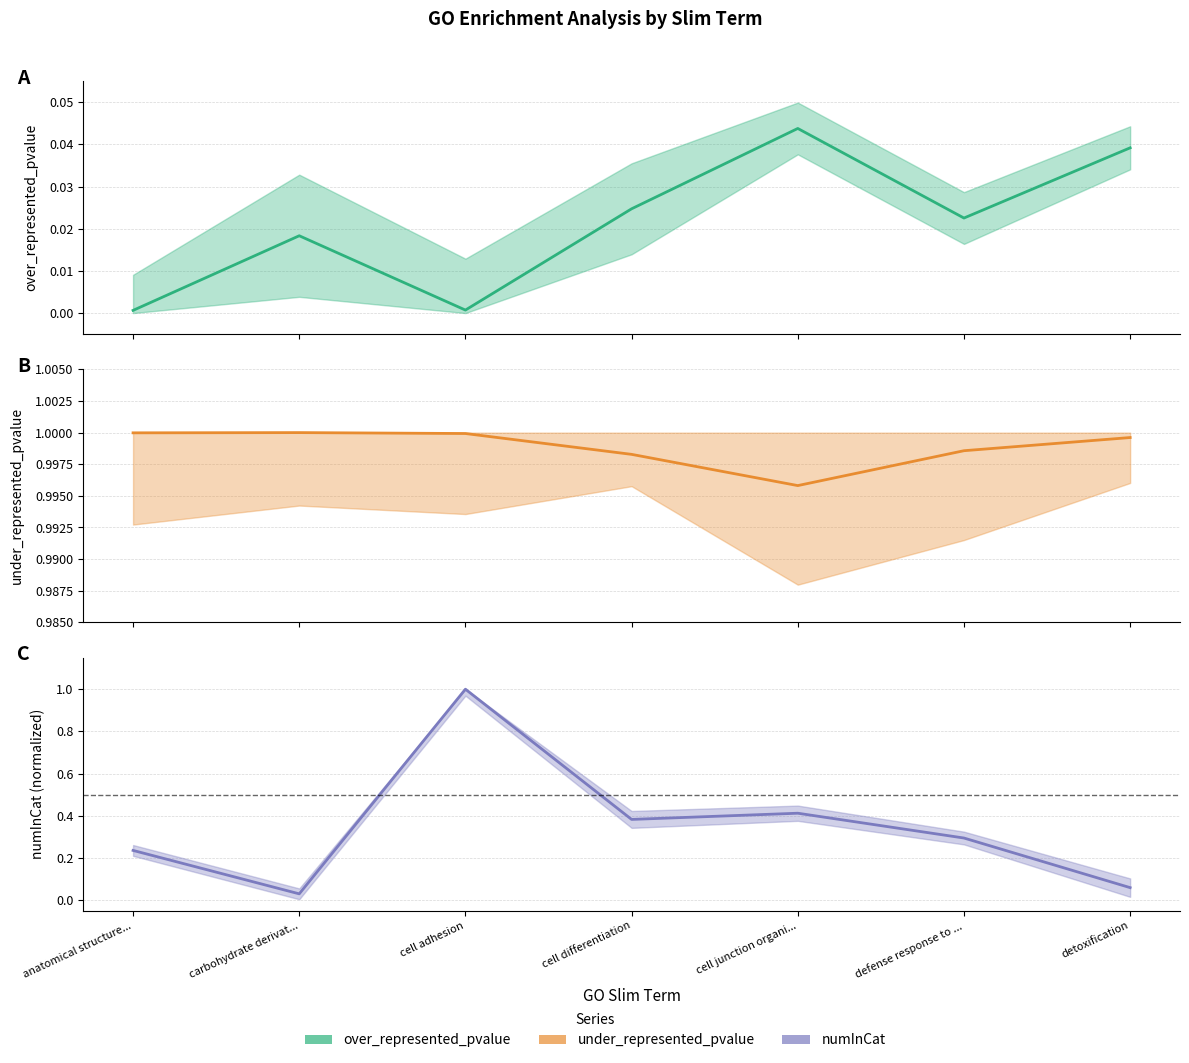

What is the highest value of the numInCat series?

1.0